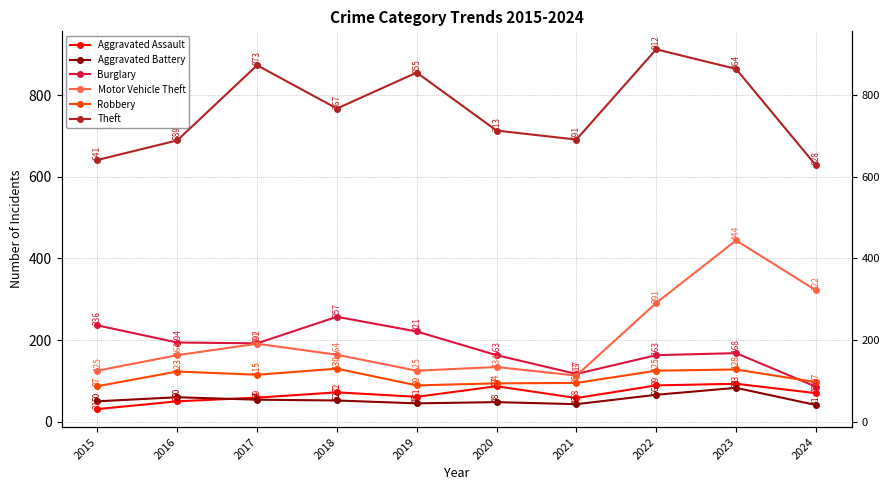

Where does the Aggravated Battery series first go above 52?

2016